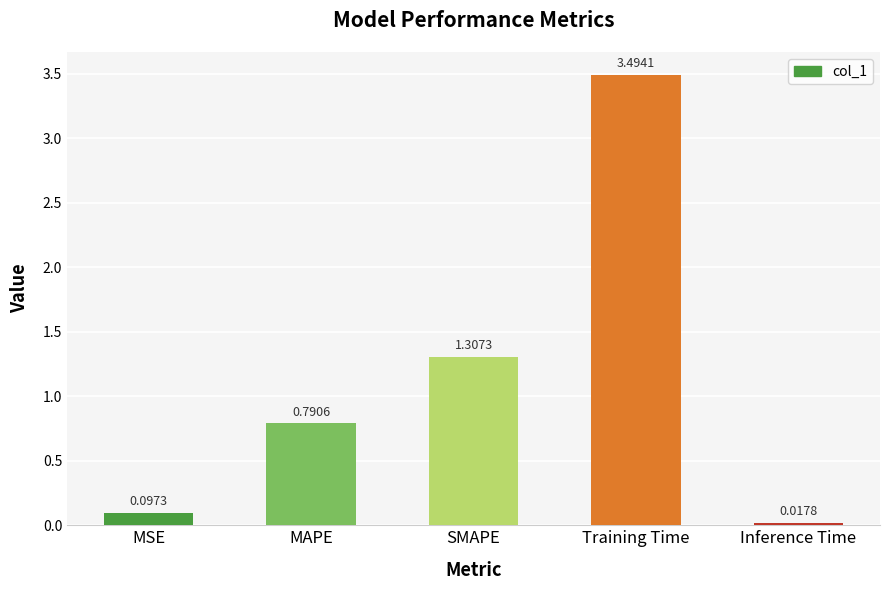

List the labels in order of value, smallest first.

Inference Time, MSE, MAPE, SMAPE, Training Time